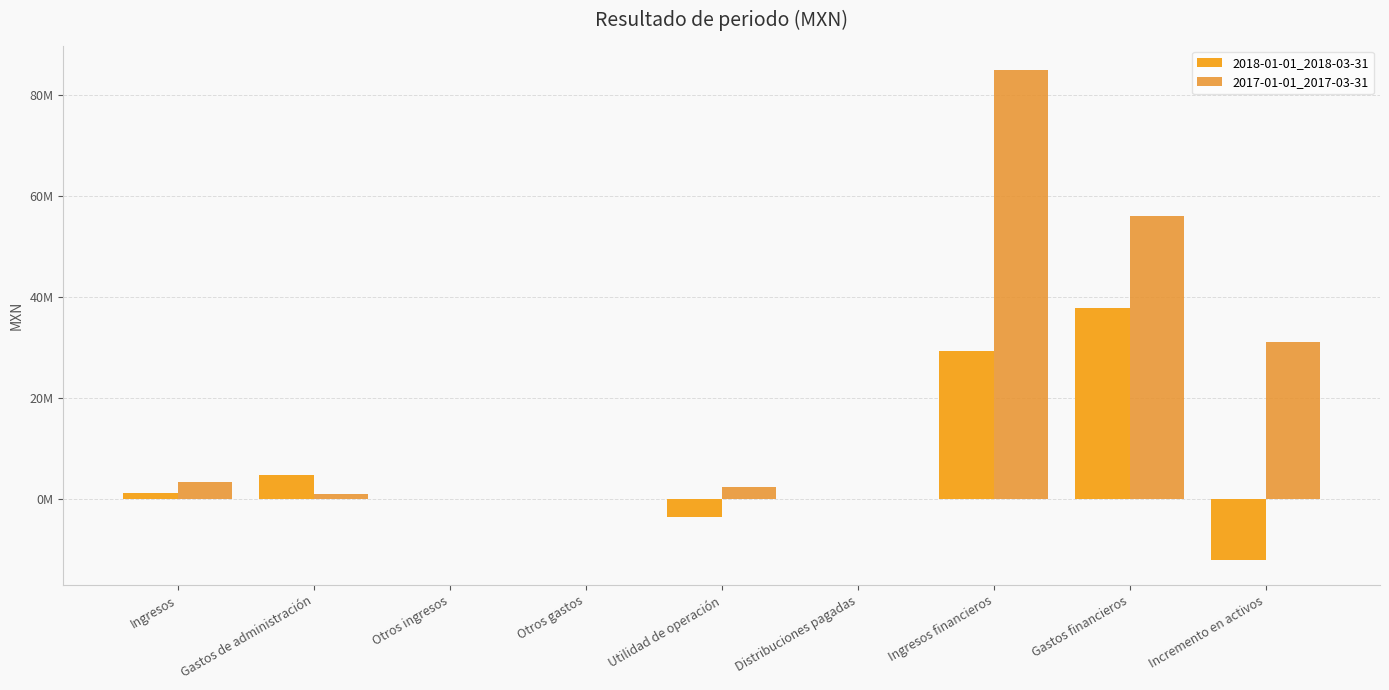

Are the bars horizontal?

No